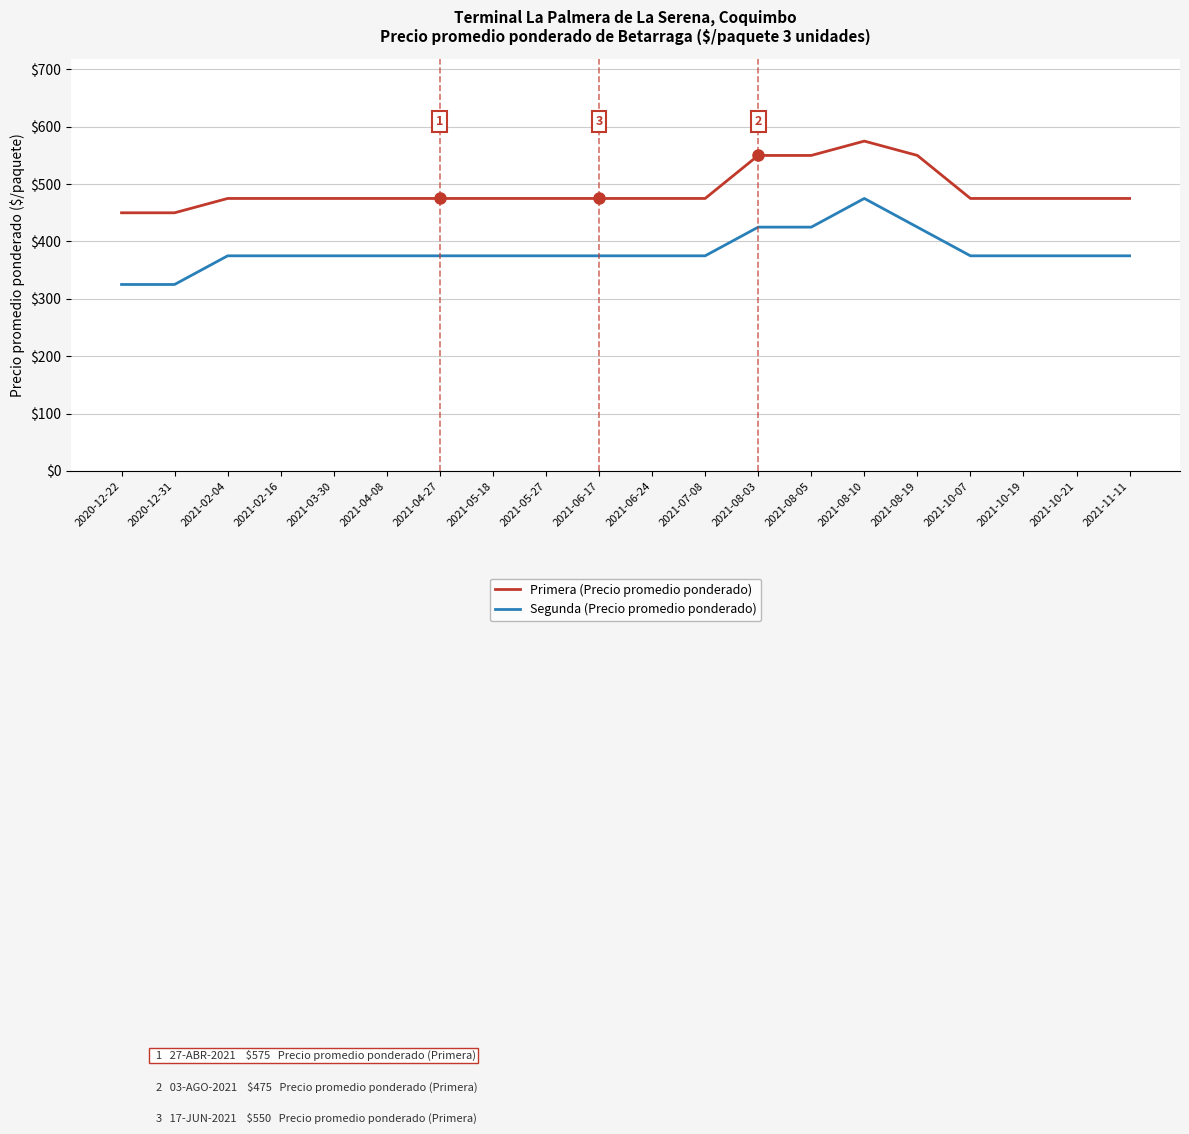

Does the chart display data point markers on the line(s)?

No